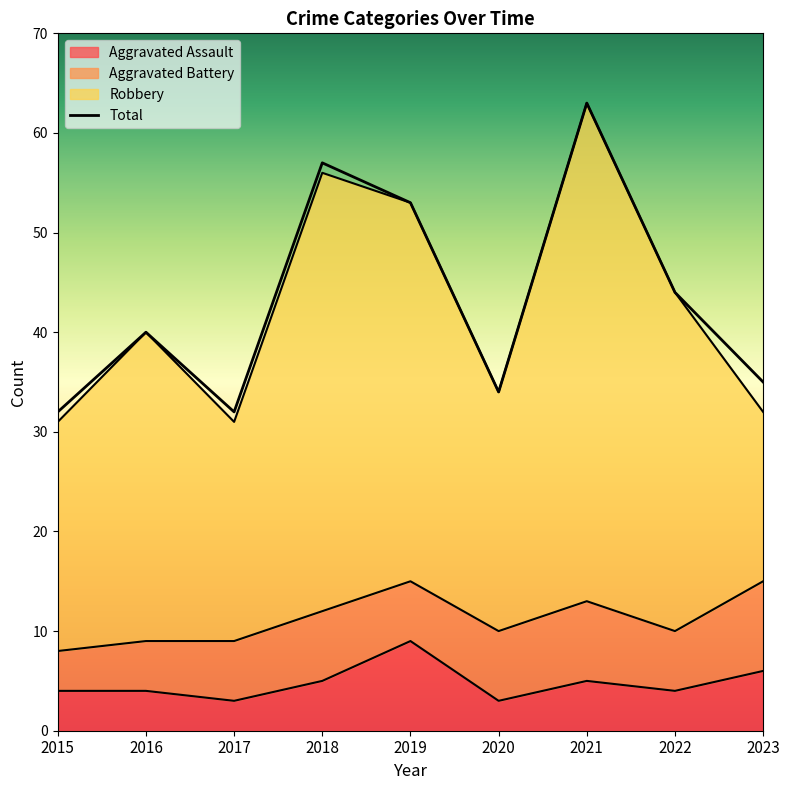

What is the greatest value displayed?

63